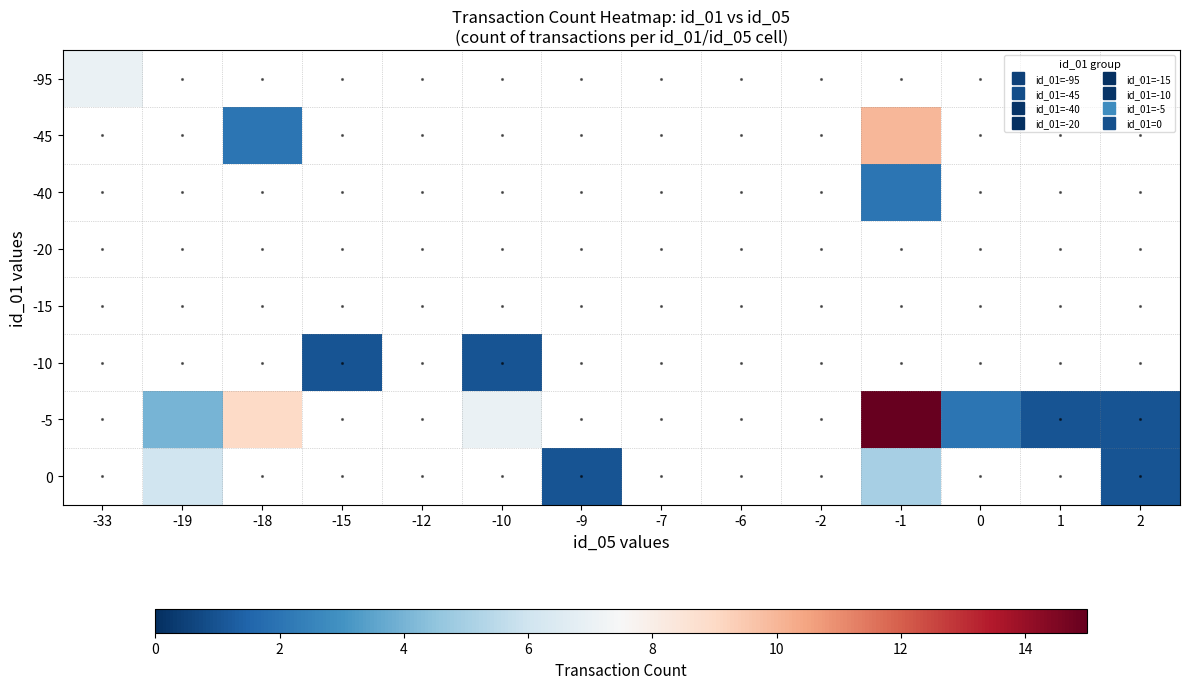

List the labels in order of -15 value, largest first.

-33, -19, -18, -15, -12, -10, -9, -7, -6, -2, -1, 0, 1, 2